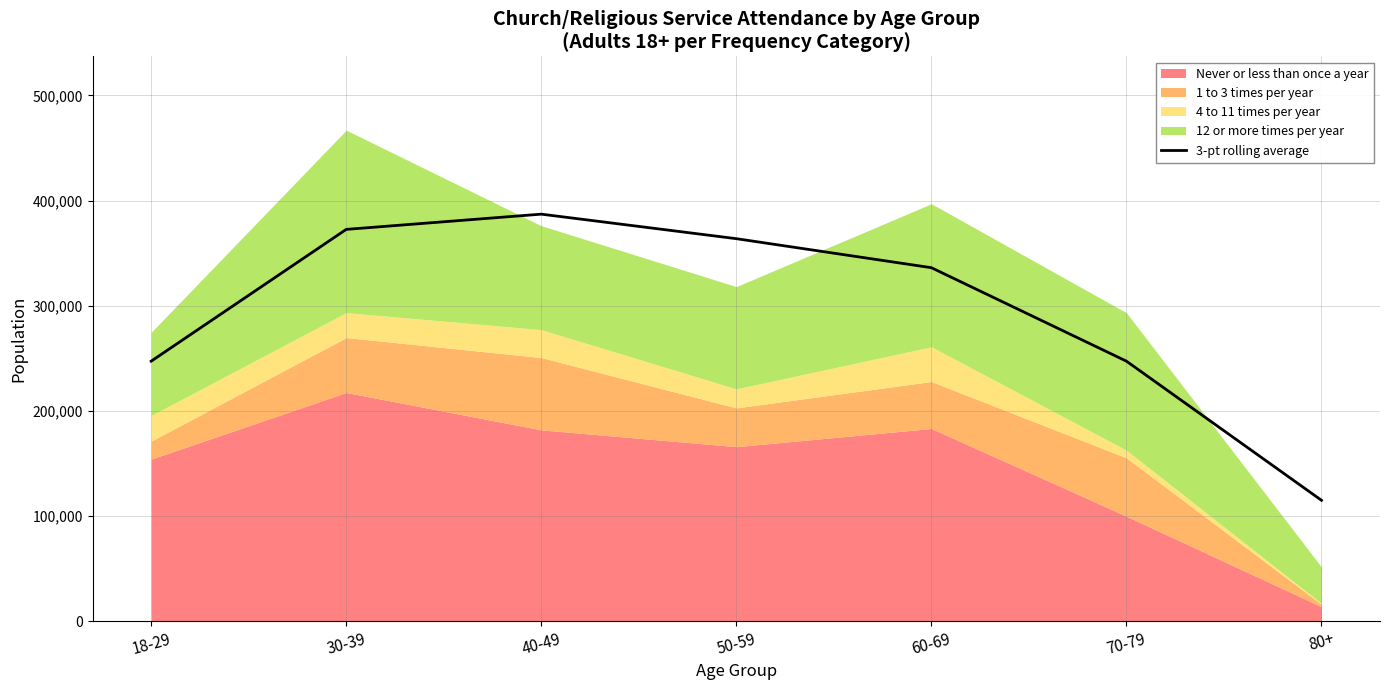

What is the label of the 6th point from the right?

30-39